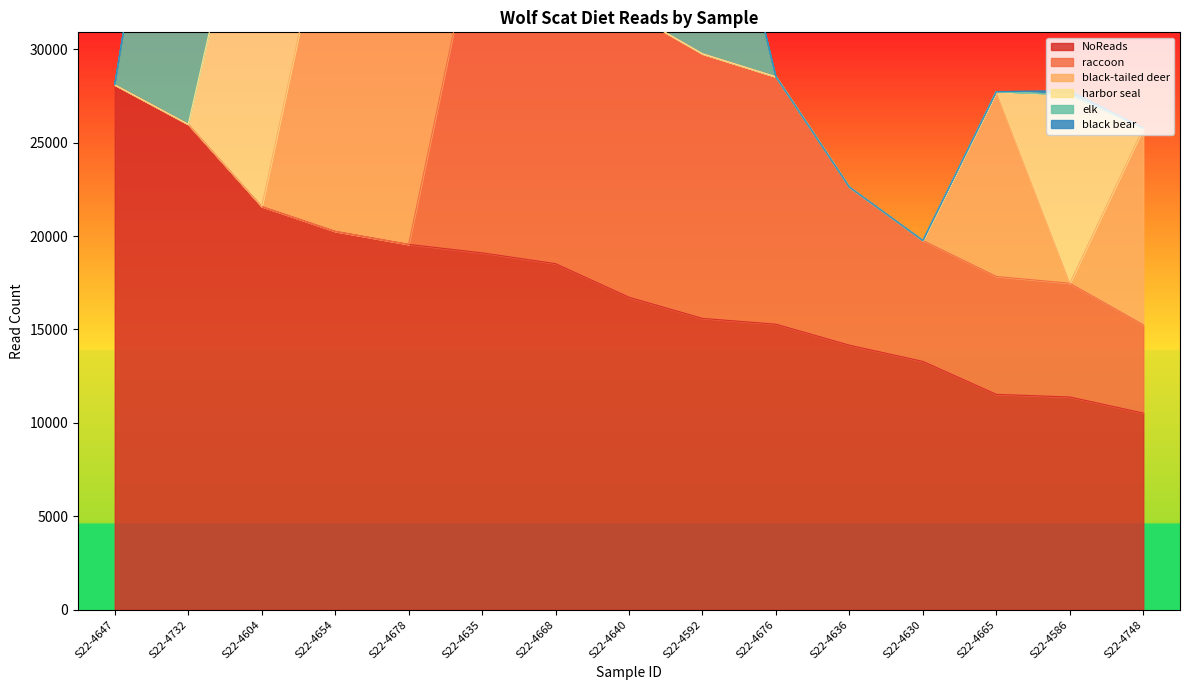

True or false: black-tailed deer has a value of 9510 at S22-4647.

False